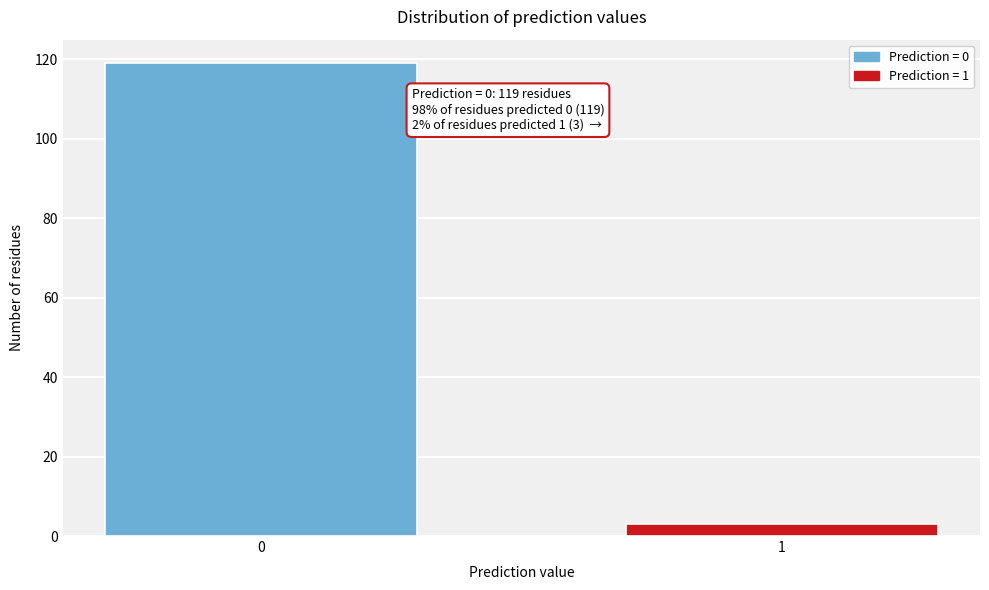

Reading left to right, list all the values displayed in this chart.

119	3